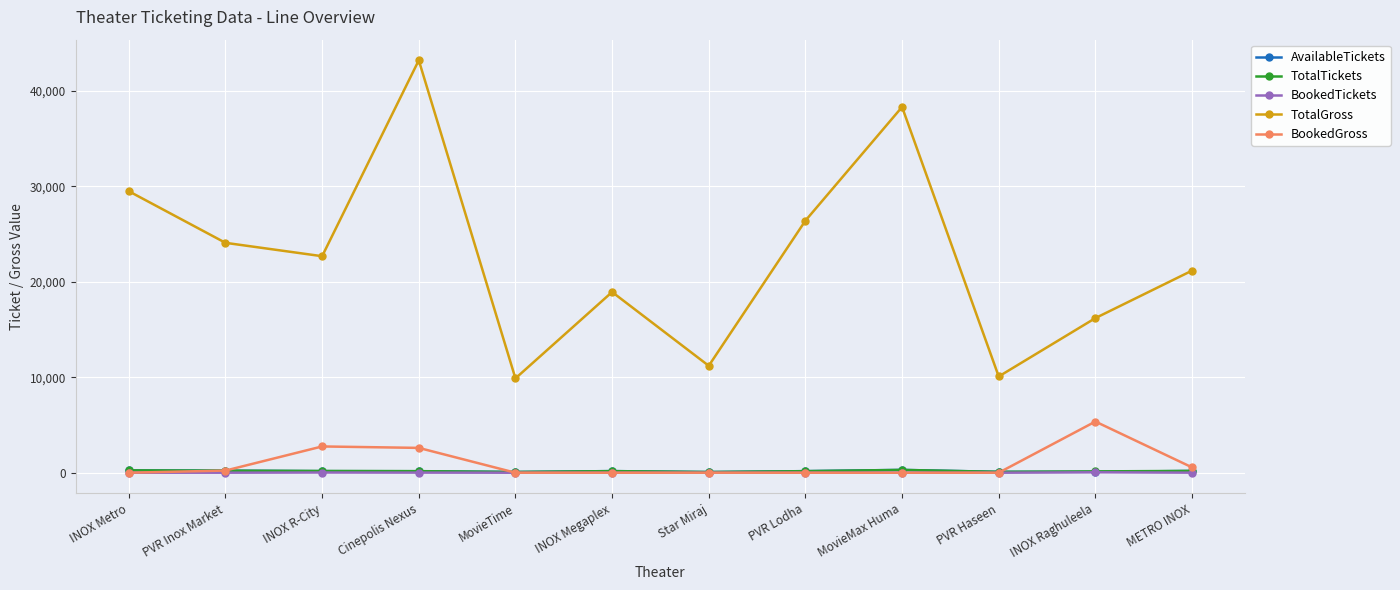

Does the chart display data point markers on the line(s)?

Yes